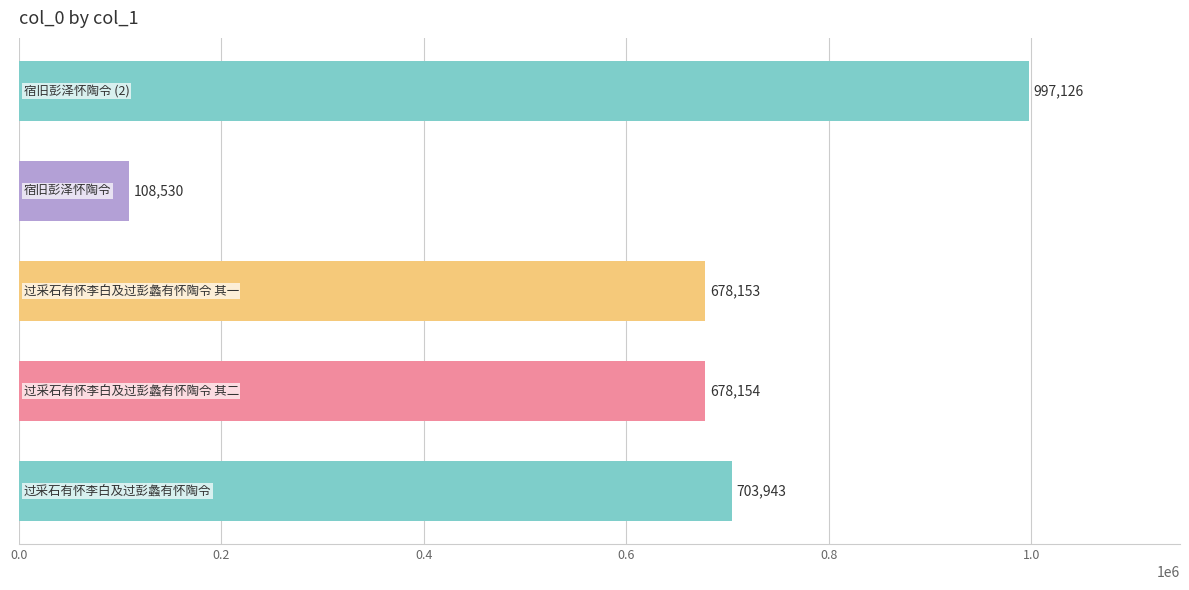

What is the smallest value displayed?

108530